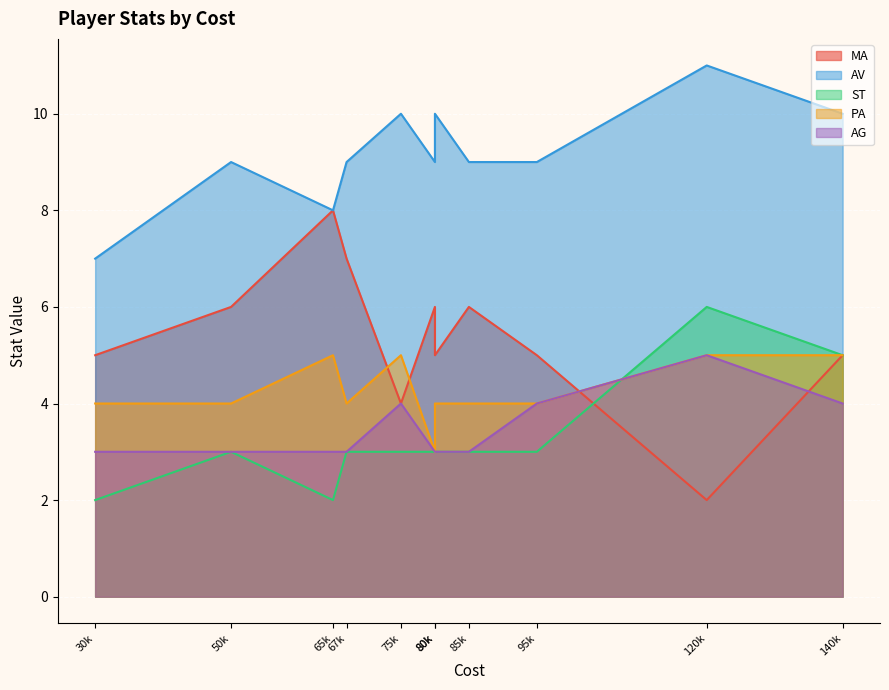

Rank the categories by ST value from lowest to highest.

65000, 30000, 50000, 80000, 67000, 75000, 85000, 80000, 95000, 140000, 120000